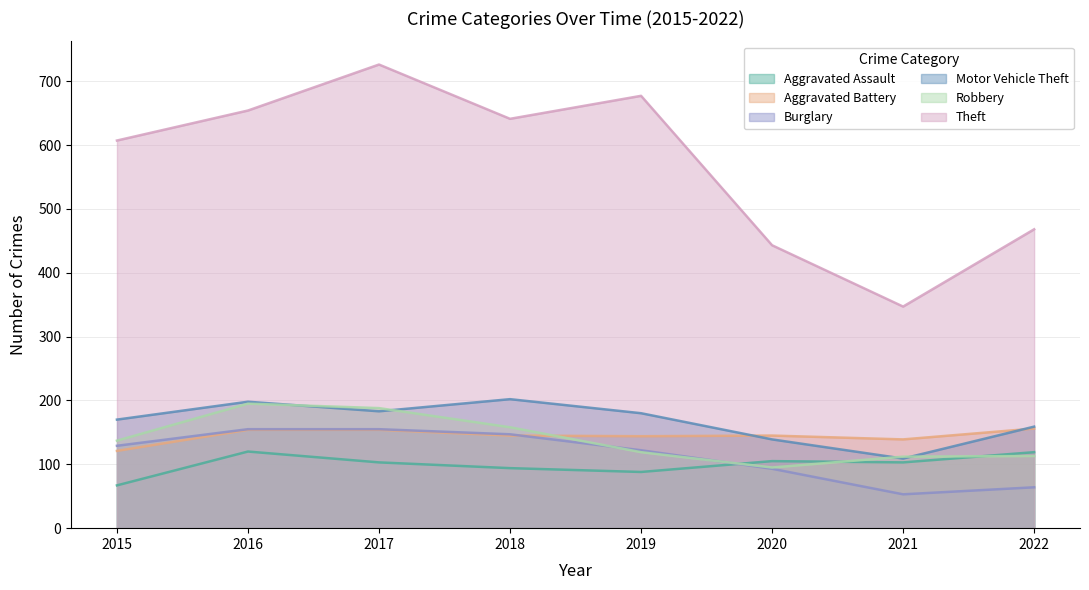

Between 2021 and 2022, which series saw the biggest shift?

Theft